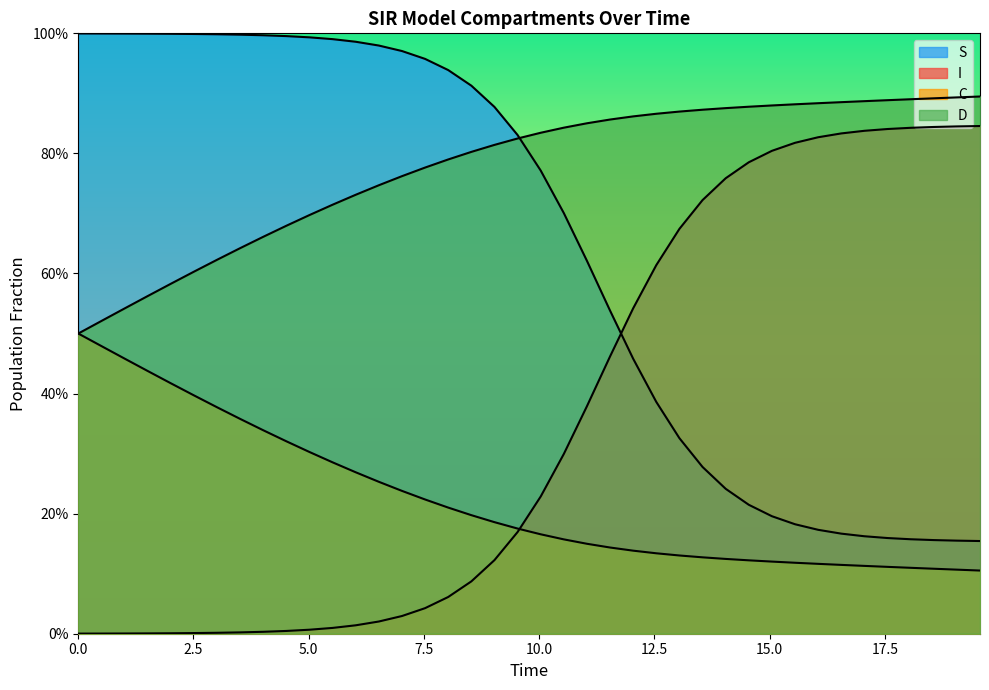

What is the difference between the maximum and minimum values in the I series?

0.8